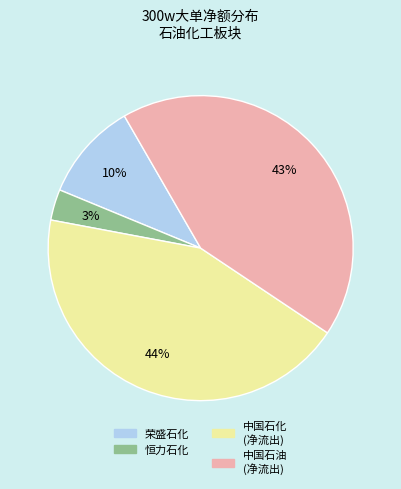

To the nearest percent, what is the average slice percentage?

25%